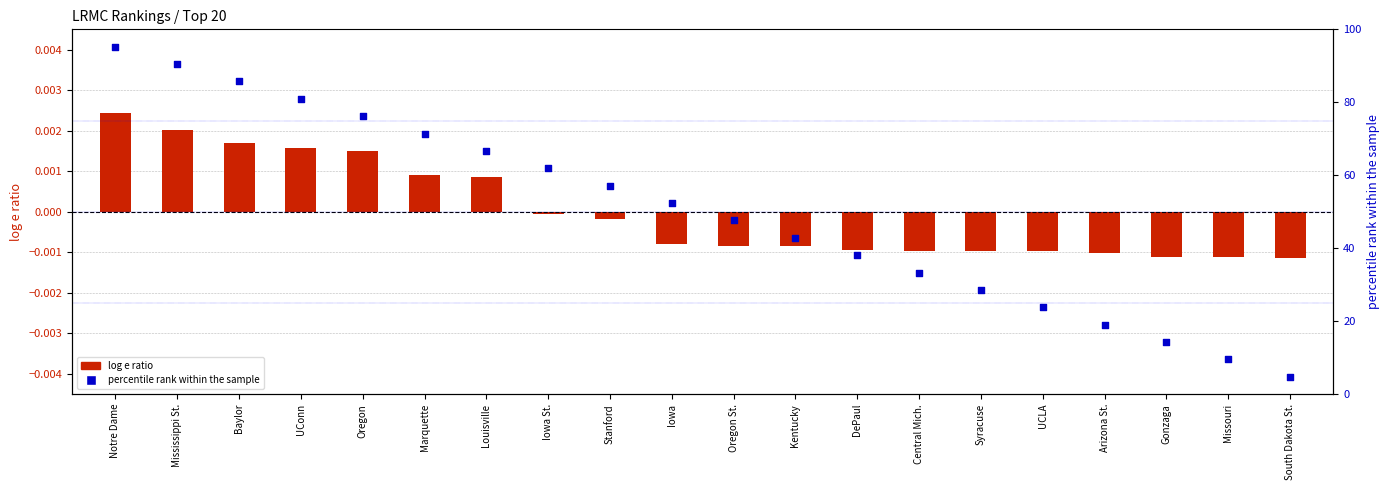

Which series reaches the minimum Y coordinate?

log e ratio